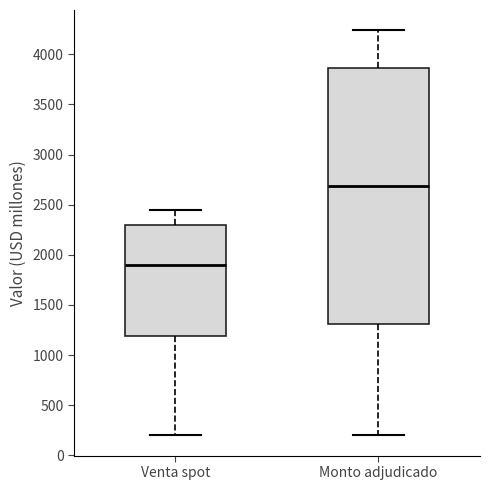

Which box's median line is the lowest?

Venta spot